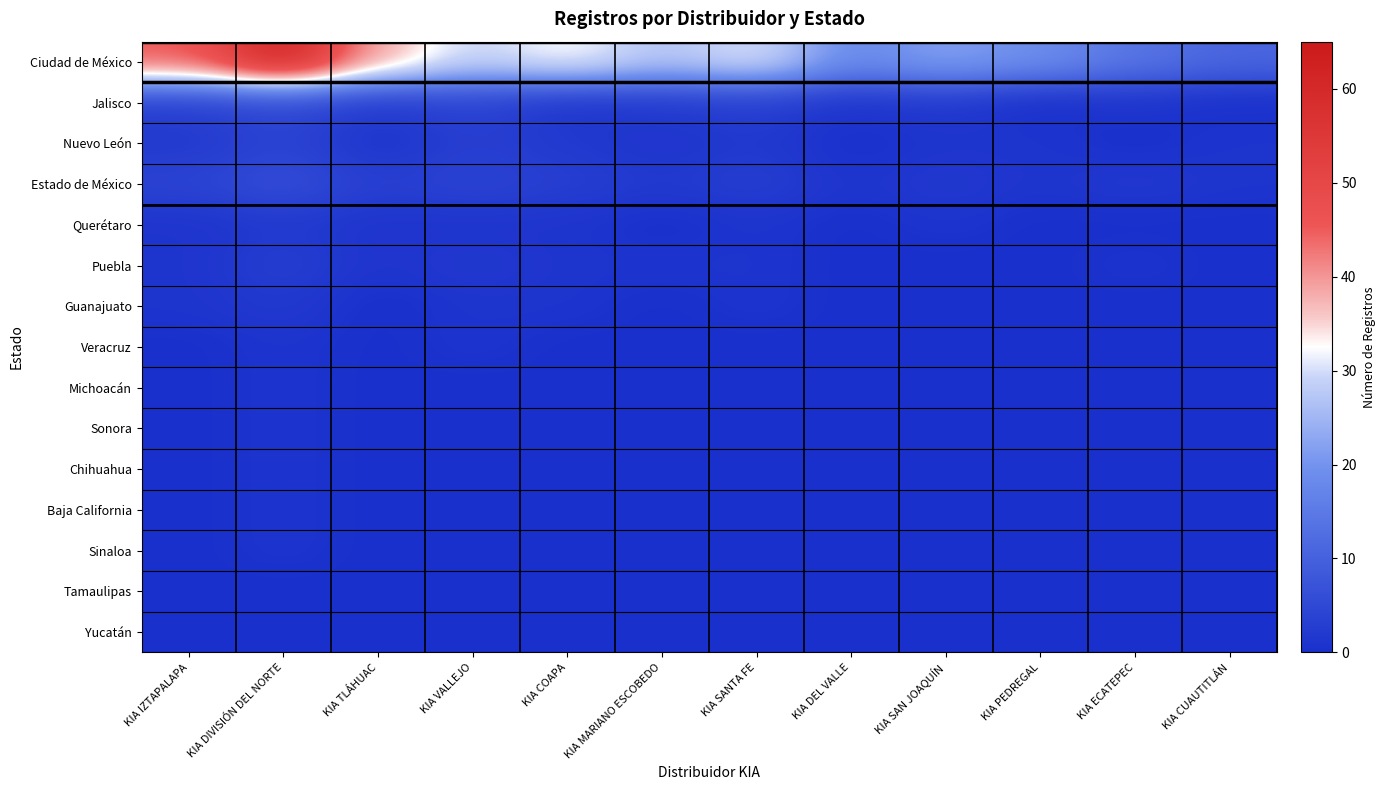

At how many categories does at least one series exceed 10?

12